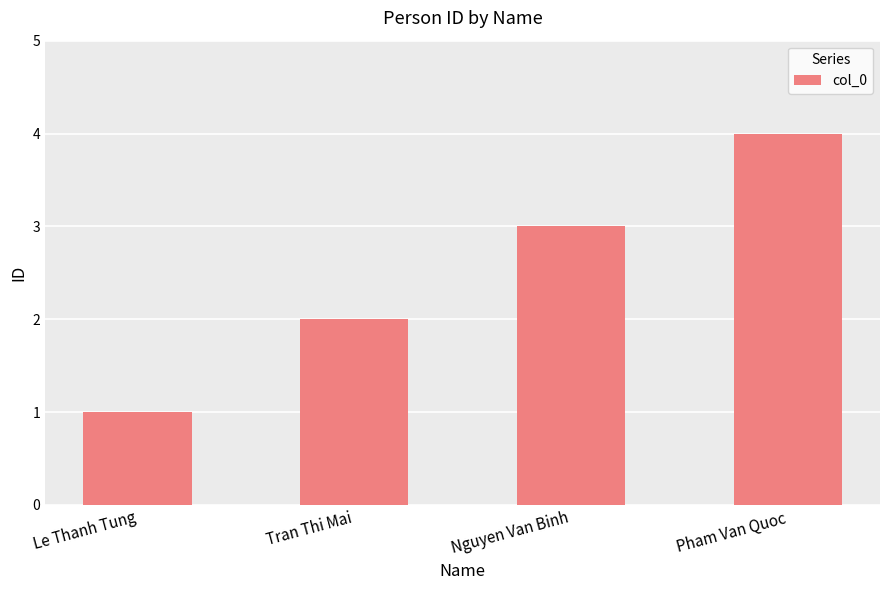

True or false: the data shows 3 at Tran Thi Mai.

False